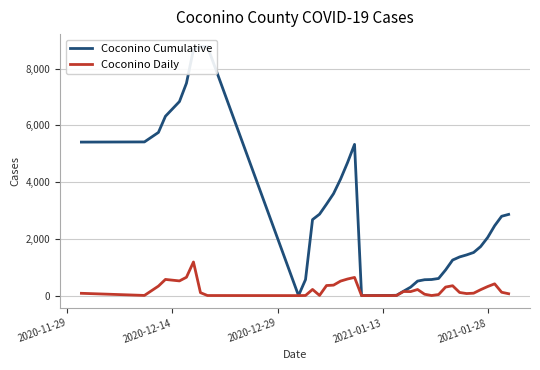

Does the chart display data point markers on the line(s)?

No